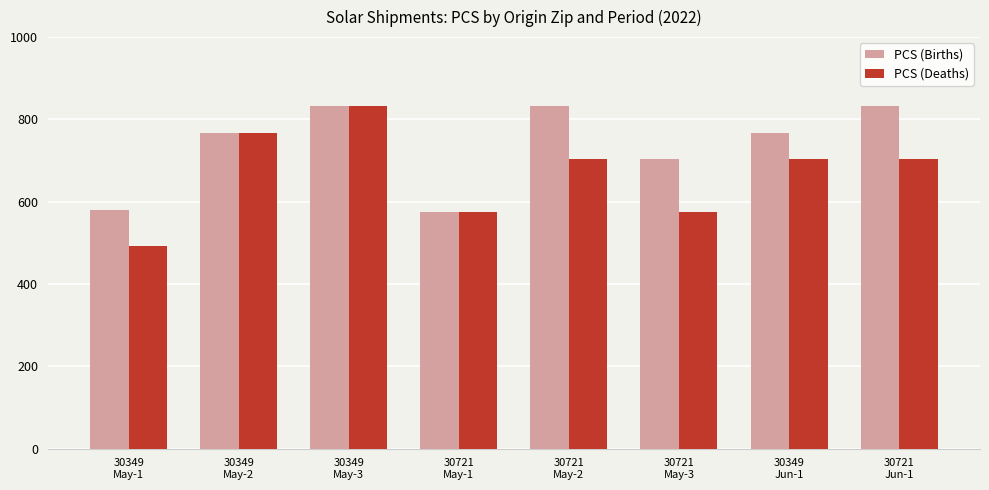

Which series has the largest range (max minus min)?

PCS (Deaths)